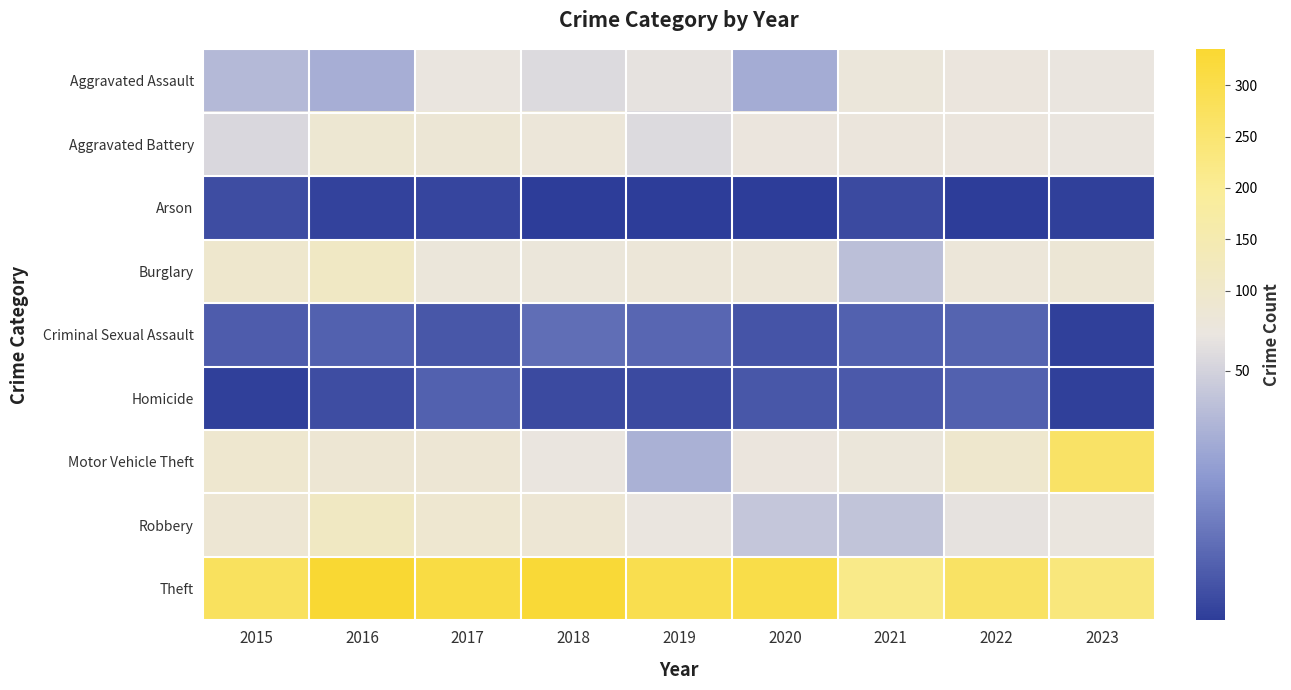

Reading right to left, list all the values displayed in this chart.

Aggravated Assault: 2023=57	2022=63	2021=69	2020=36	2019=56	2018=53	2017=58	2016=37	2015=41
Aggravated Battery: 2023=58	2022=63	2021=65	2020=63	2019=53	2018=72	2017=78	2016=85	2015=52
Arson: 2023=2	2022=1	2021=5	2020=1	2019=1	2018=1	2017=4	2016=3	2015=6
Burglary: 2023=77	2022=71	2021=43	2020=73	2019=73	2018=68	2017=68	2016=110	2015=92
Criminal Sexual Assault: 2023=2	2022=13	2021=12	2020=8	2019=14	2018=16	2017=9	2016=12	2015=11
Homicide: 2023=2	2022=12	2021=10	2020=9	2019=5	2018=5	2017=12	2016=6	2015=2
Motor Vehicle Theft: 2023=264	2022=93	2021=68	2020=63	2019=38	2018=59	2017=80	2016=81	2015=90
Robbery: 2023=61	2022=56	2021=45	2020=46	2019=57	2018=80	2017=89	2016=115	2015=82
Theft: 2023=233	2022=266	2021=216	2020=304	2019=294	2018=328	2017=311	2016=335	2015=275